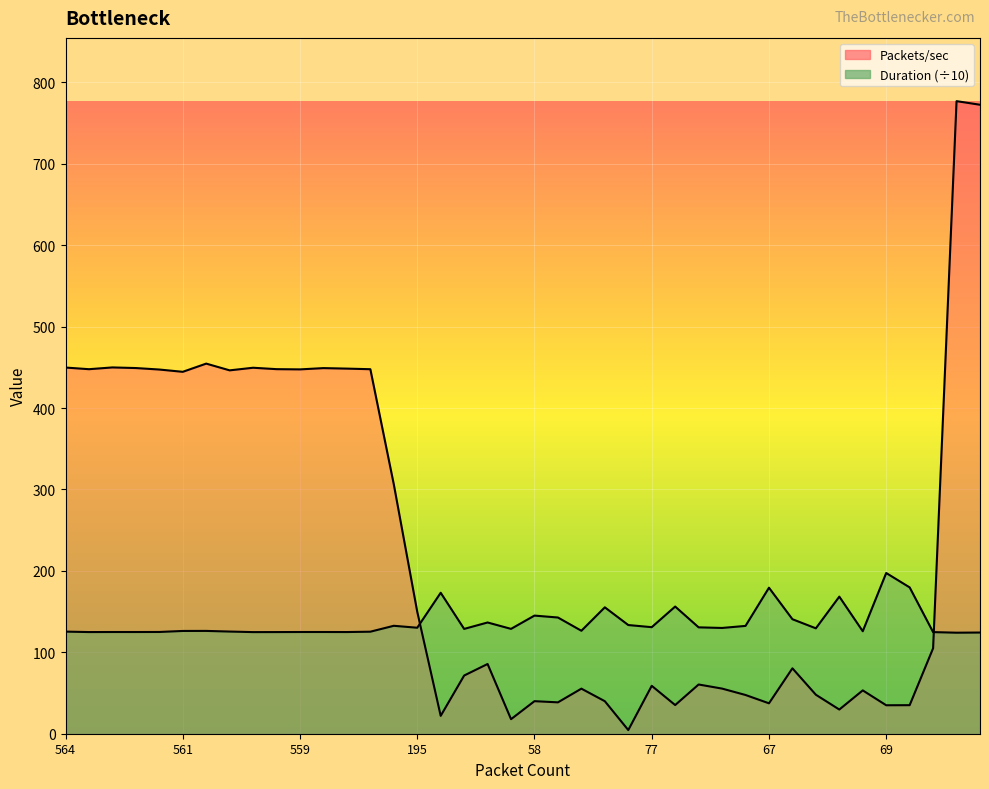

What is the label of the 15th point from the left?

406